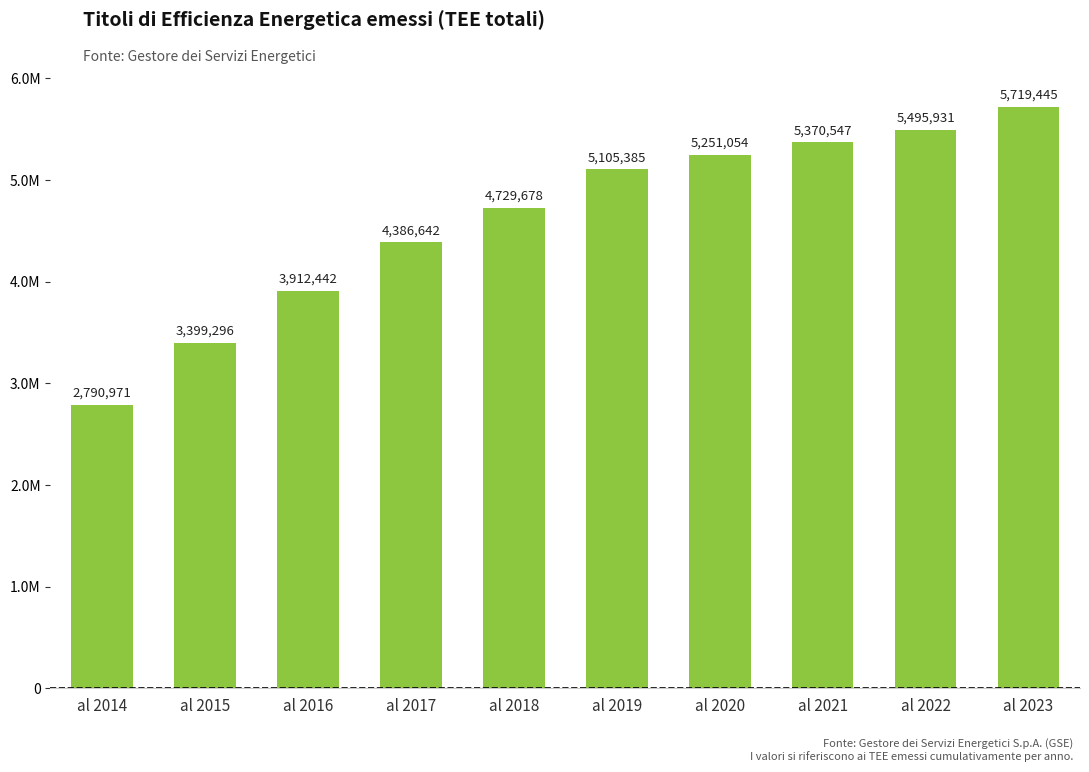

At which label is the value closest to 4255208?

al 2017